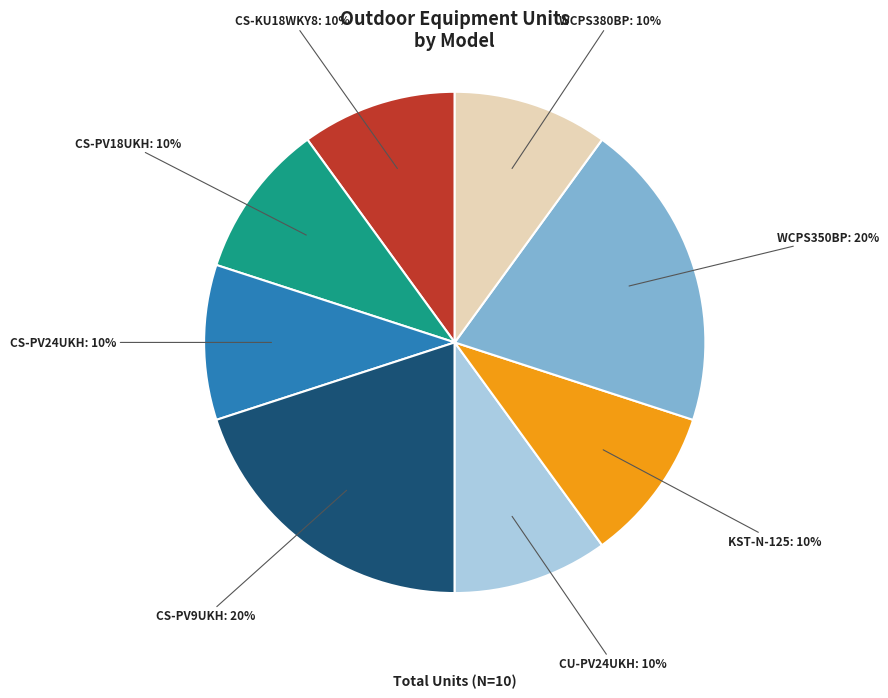

Is it true that CS-KU18WKY8 is 20% of the pie?

False